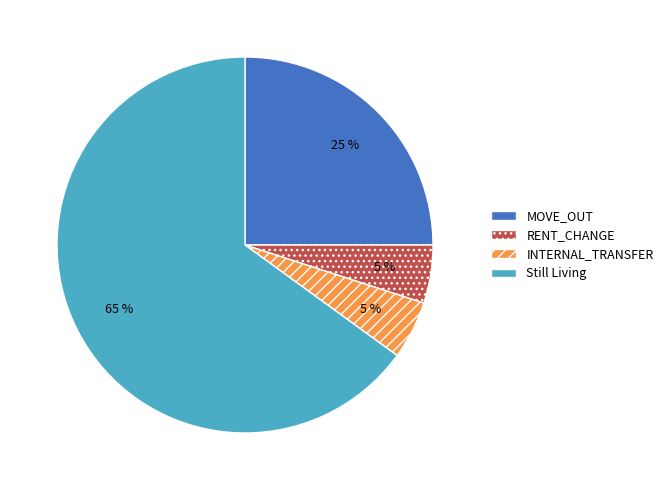

How many slices are in this pie chart?

4